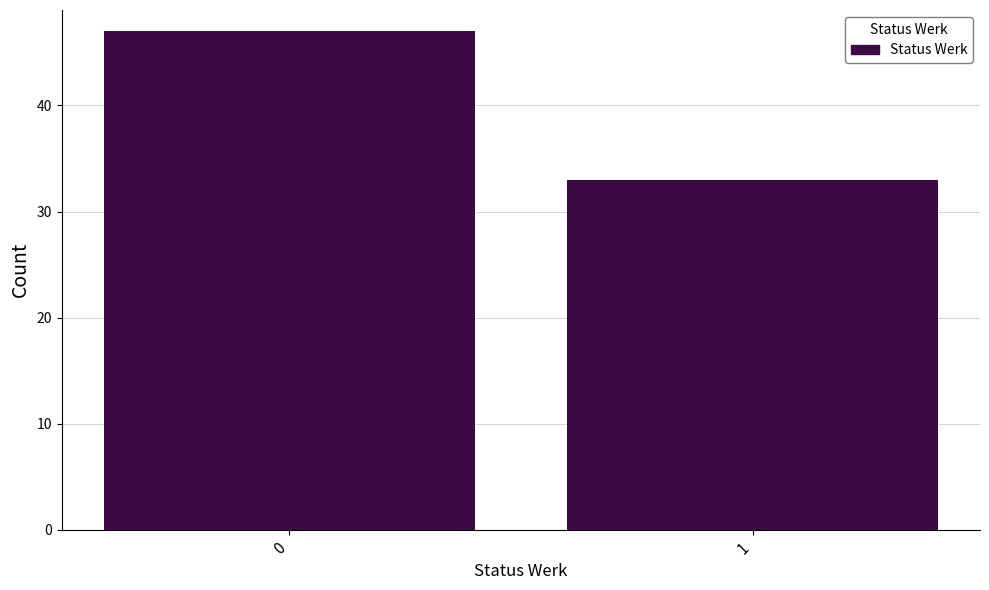

Reading left to right, transcribe all the data shown in this chart.

47	33